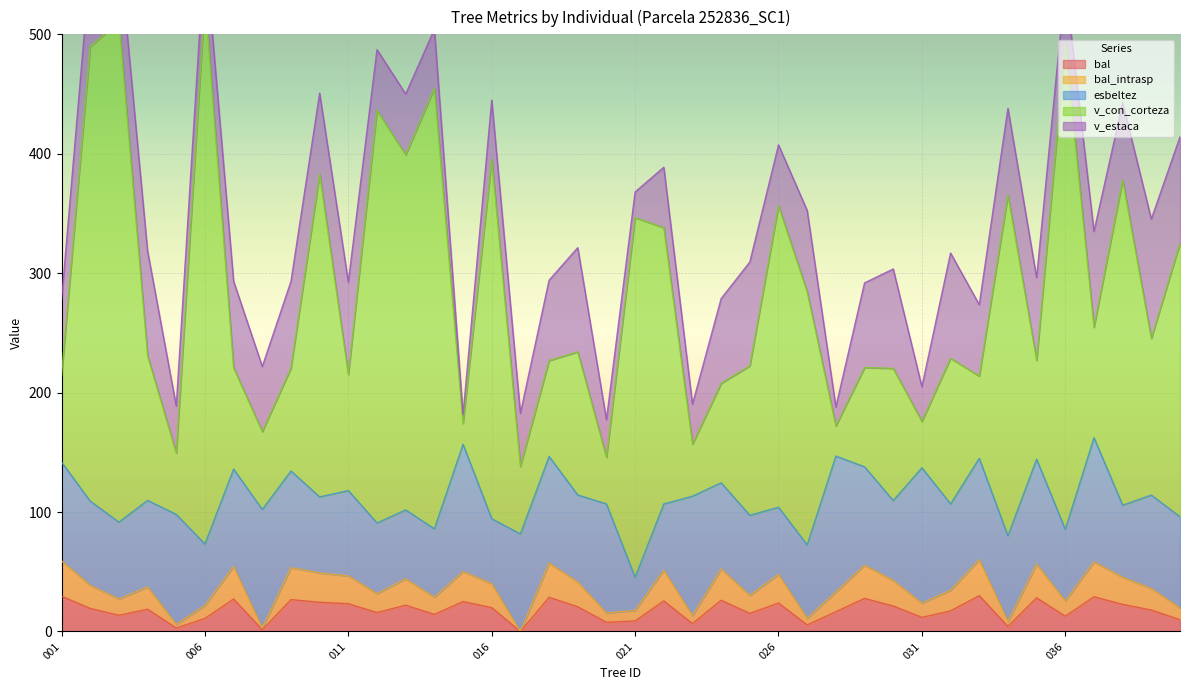

In bal, how many points are lower than both neighbors (excluding endpoints)?

13